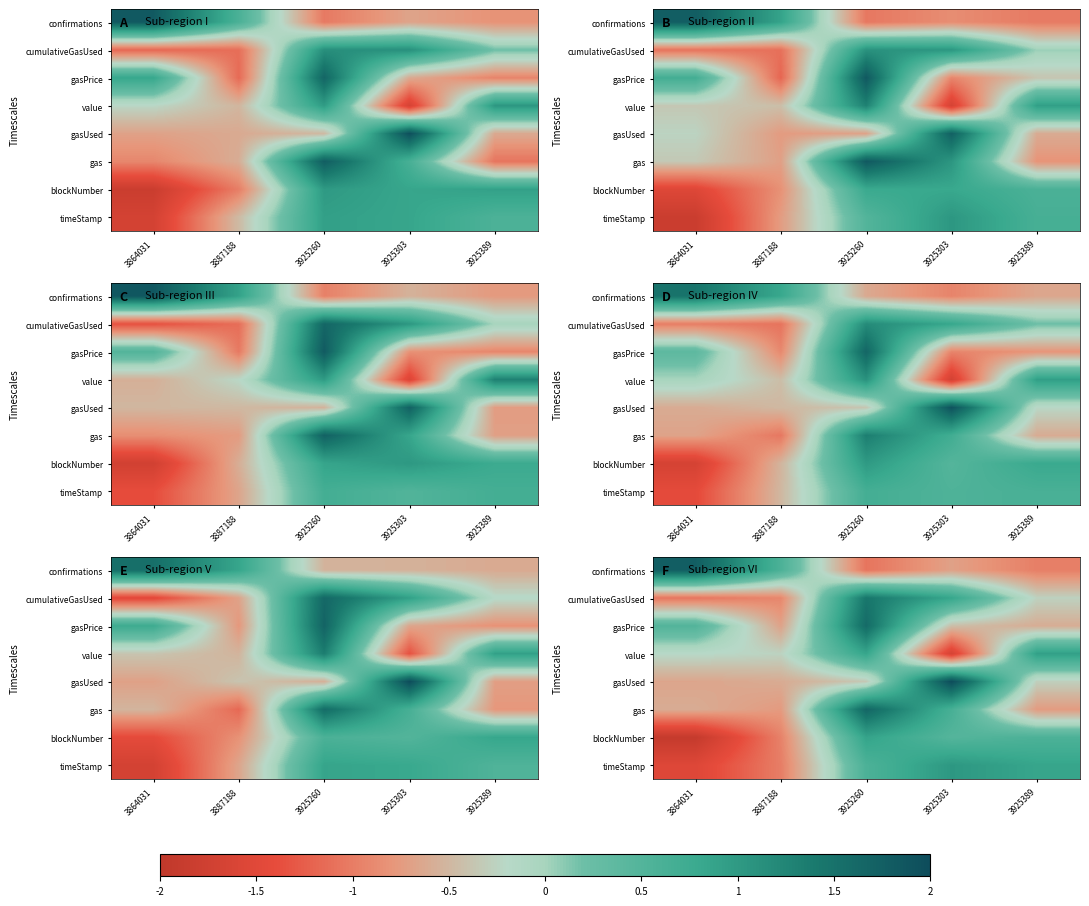

Which has a higher value, 3925303 or 3864031?

3925303